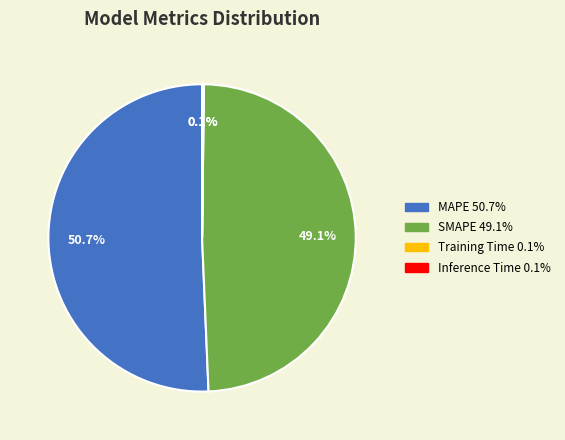

Is there any slice that represents more than half of the pie?

Yes